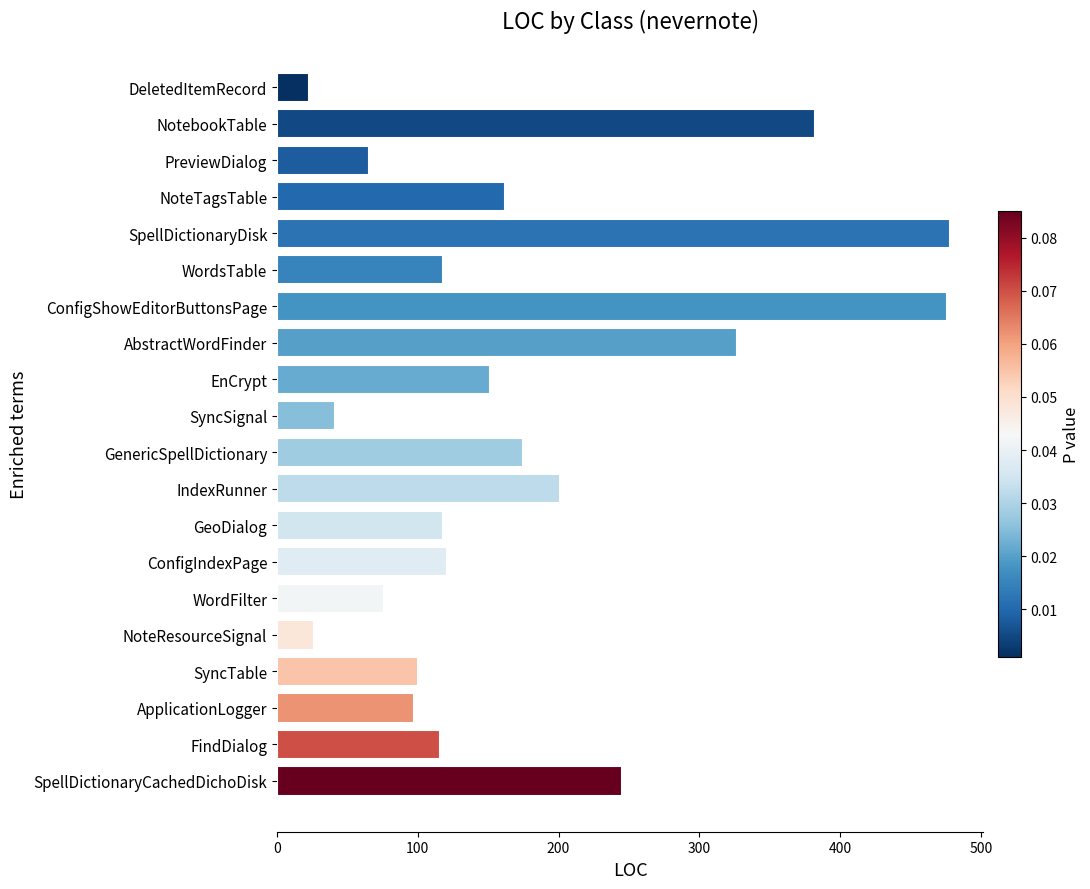

Is it true that the value at PreviewDialog is 65?

True